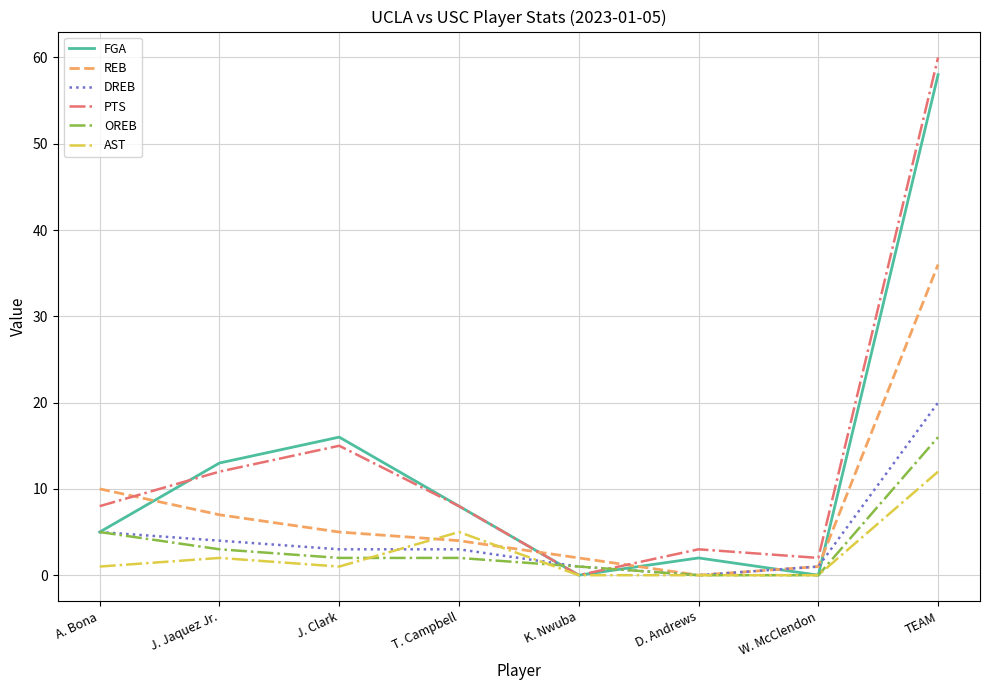

Reading right to left, transcribe all the data shown in this chart.

FGA: TEAM=58	W. McClendon=0	D. Andrews=2	K. Nwuba=0	T. Campbell=8	J. Clark=16	J. Jaquez Jr.=13	A. Bona=5
REB: TEAM=36	W. McClendon=1	D. Andrews=0	K. Nwuba=2	T. Campbell=4	J. Clark=5	J. Jaquez Jr.=7	A. Bona=10
DREB: TEAM=20	W. McClendon=1	D. Andrews=0	K. Nwuba=1	T. Campbell=3	J. Clark=3	J. Jaquez Jr.=4	A. Bona=5
PTS: TEAM=60	W. McClendon=2	D. Andrews=3	K. Nwuba=0	T. Campbell=8	J. Clark=15	J. Jaquez Jr.=12	A. Bona=8
OREB: TEAM=16	W. McClendon=0	D. Andrews=0	K. Nwuba=1	T. Campbell=2	J. Clark=2	J. Jaquez Jr.=3	A. Bona=5
AST: TEAM=12	W. McClendon=0	D. Andrews=0	K. Nwuba=0	T. Campbell=5	J. Clark=1	J. Jaquez Jr.=2	A. Bona=1